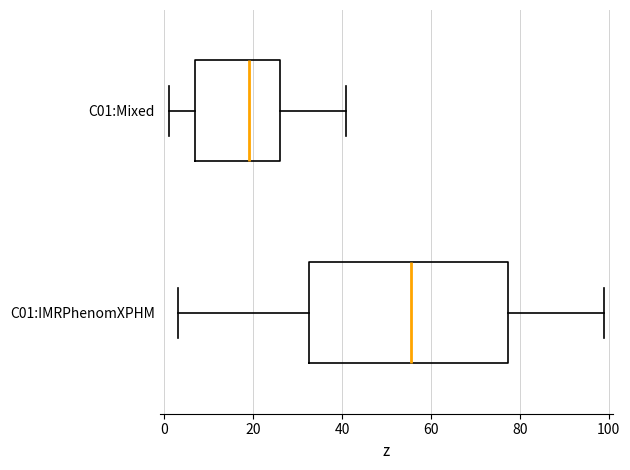

Reading bottom to top, transcribe this box plot: for each box, give where its median line is, the range the box spans, and where its two whiskers end, as read against the x-axis. The values are not printed on the chart, so give them approximately, as read against the axis.

C01:IMRPhenomXPHM: median 56, box 32 to 78, whiskers 4 to 100
C01:Mixed: median 20, box 8 to 26, whiskers 2 to 42